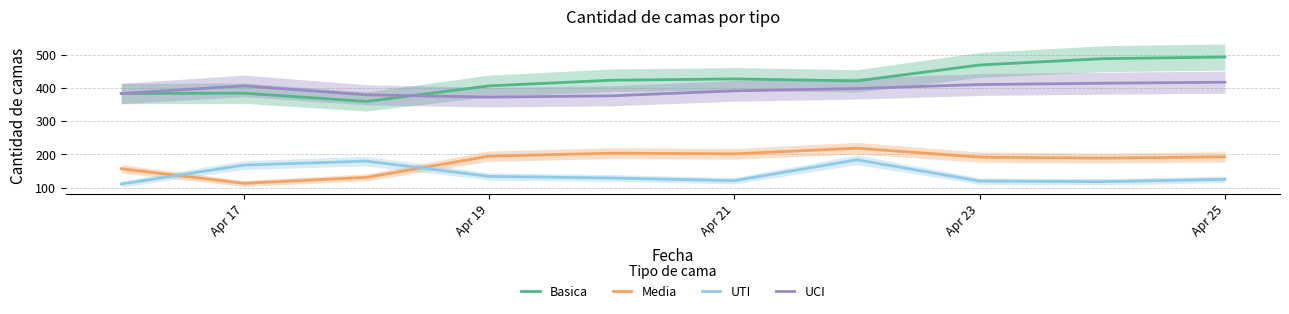

How many interior local valleys does the Media series have?

3